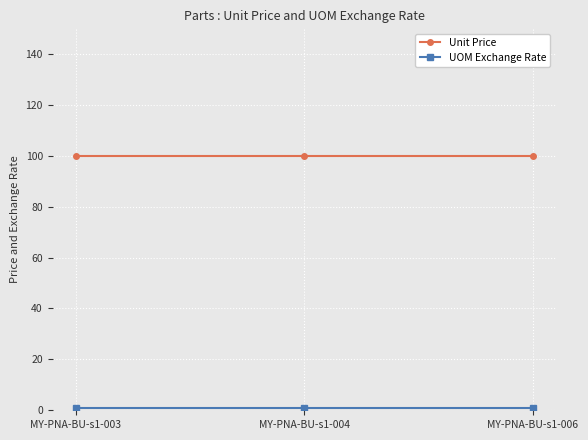

At how many categories does at least one series exceed 29?

3